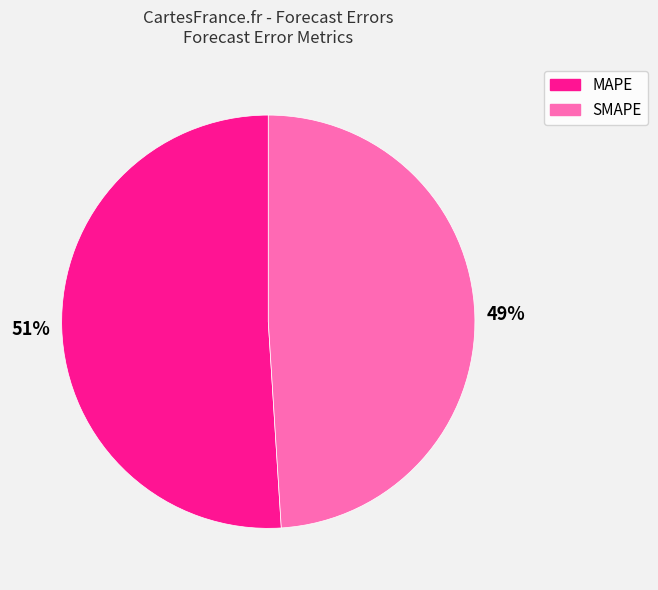

To the nearest percent, what is the difference between the MAPE and SMAPE slice percentages?

2%